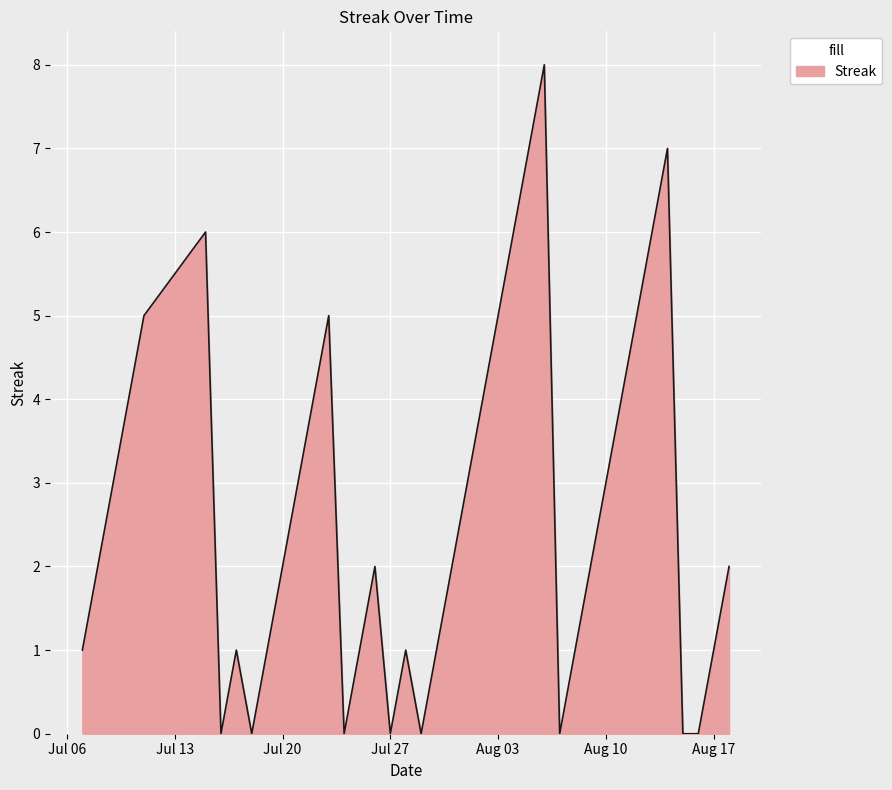

What is the maximum value shown in the chart?

8